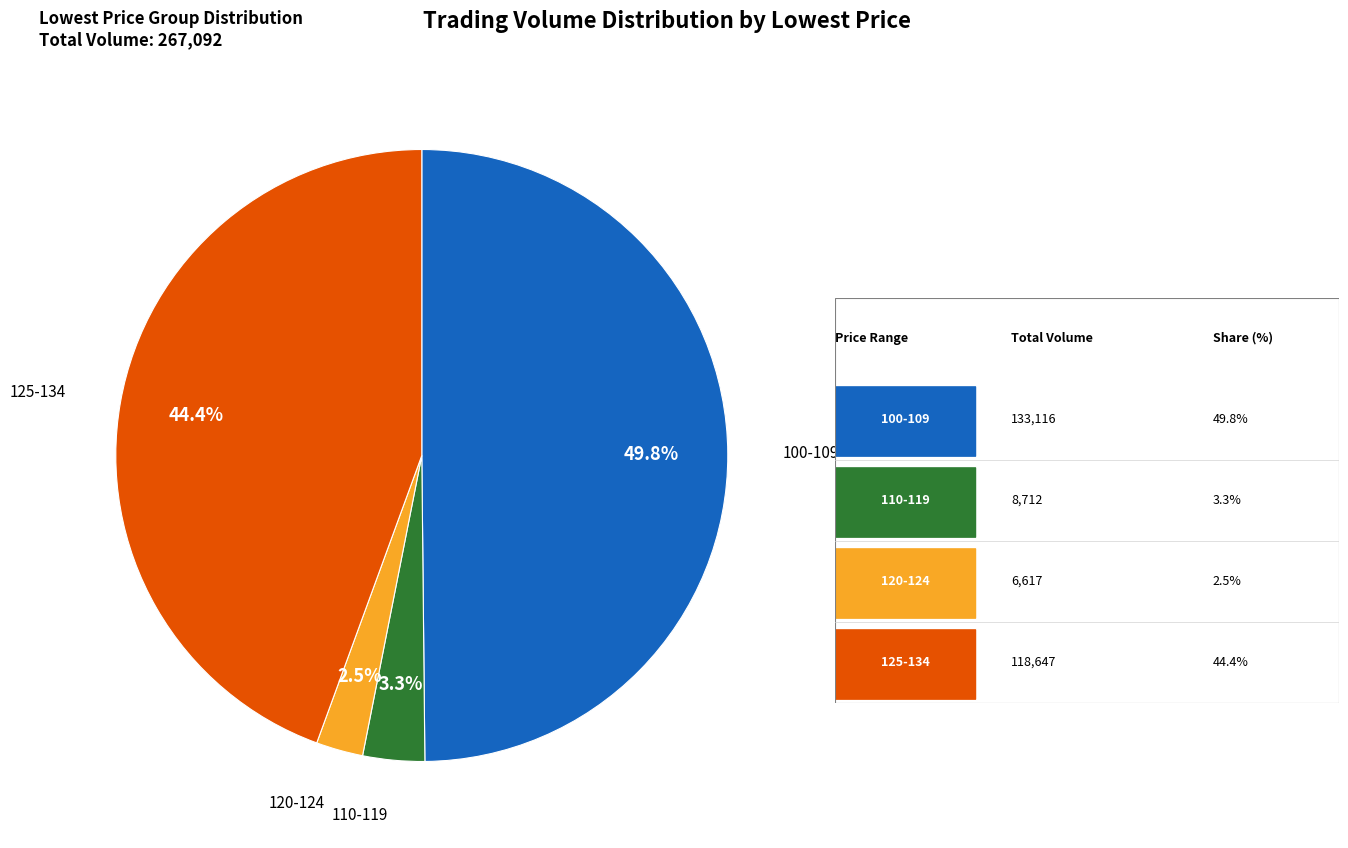

Does 125-134 account for over 50% of the chart?

No